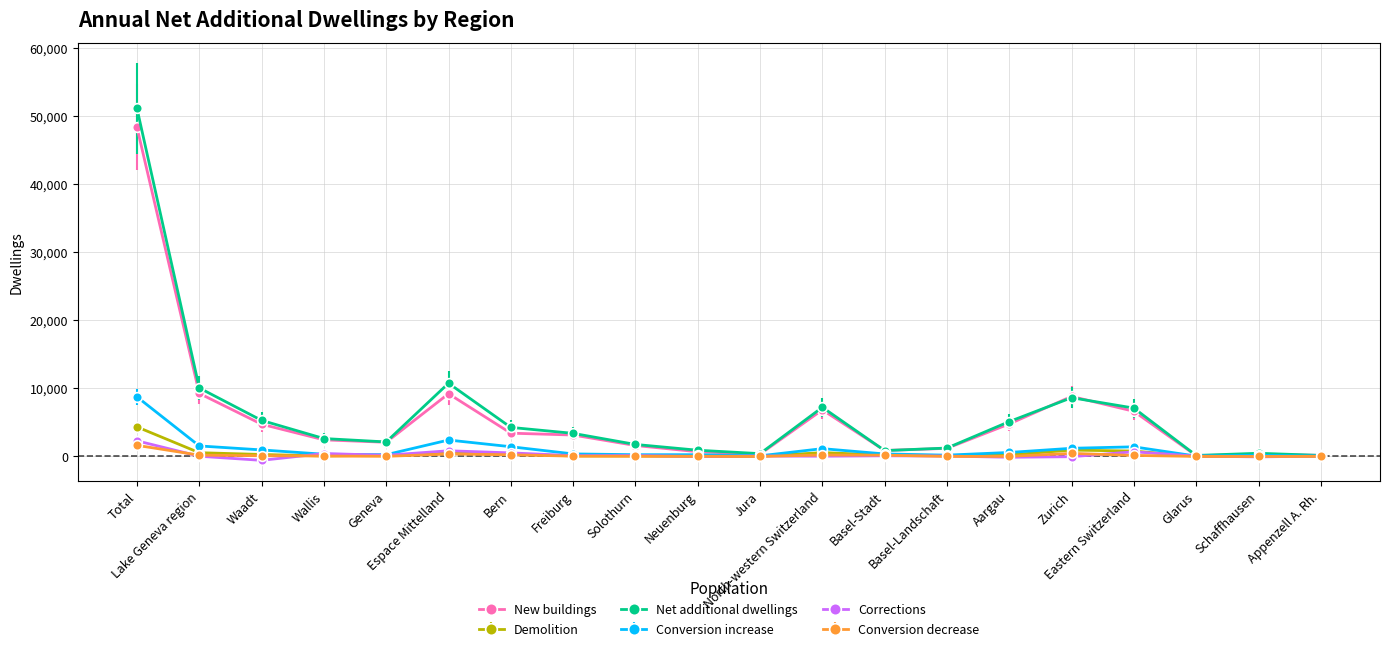

What is the spread (max minus min) of values at Basel-Landschaft?

1230